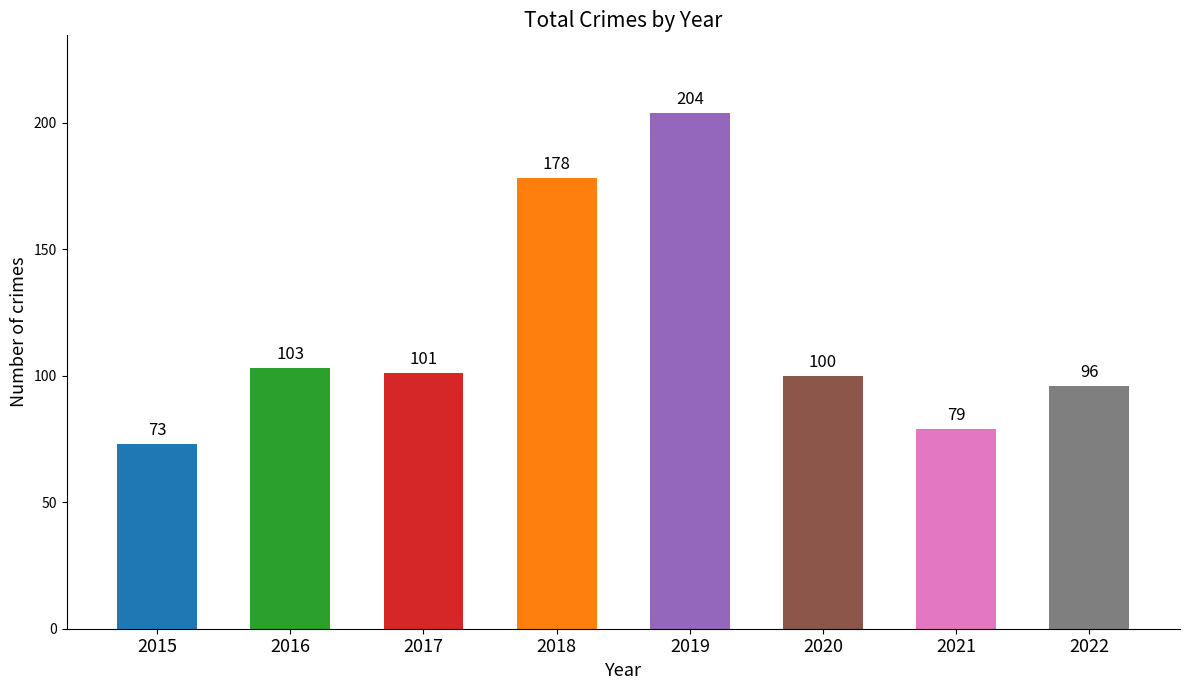

Approximately how many times larger is the value at 2016 compared to 2018?

0.6